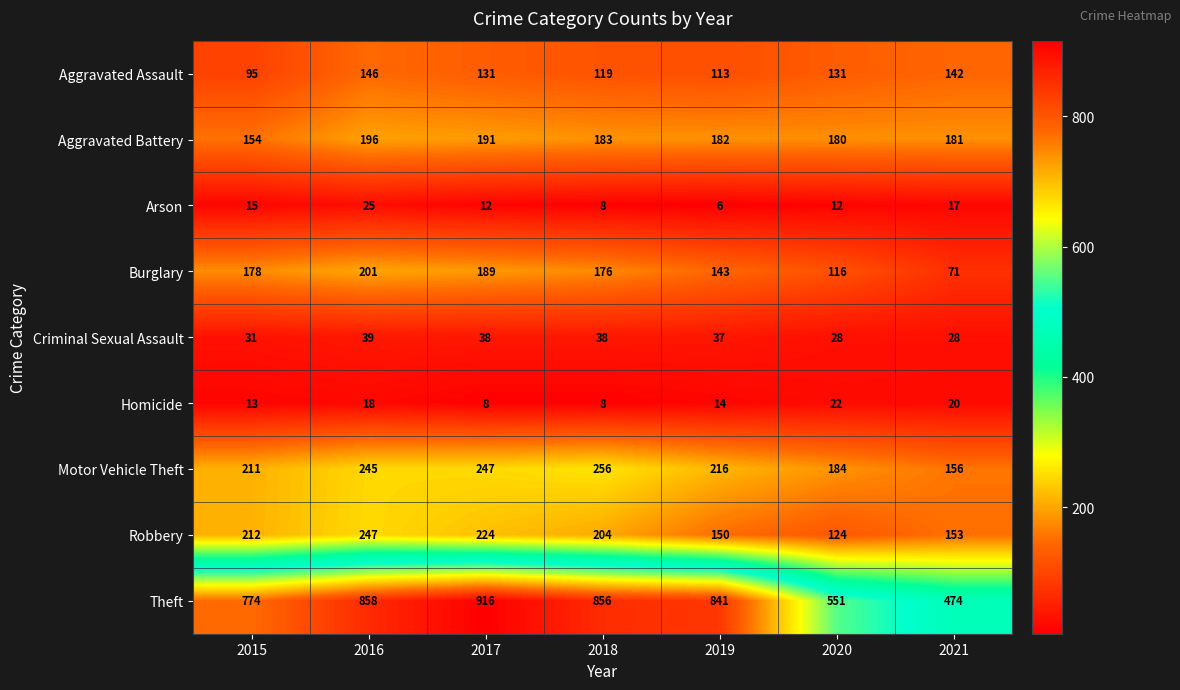

What is the spread (max minus min) of values at 2021?

457